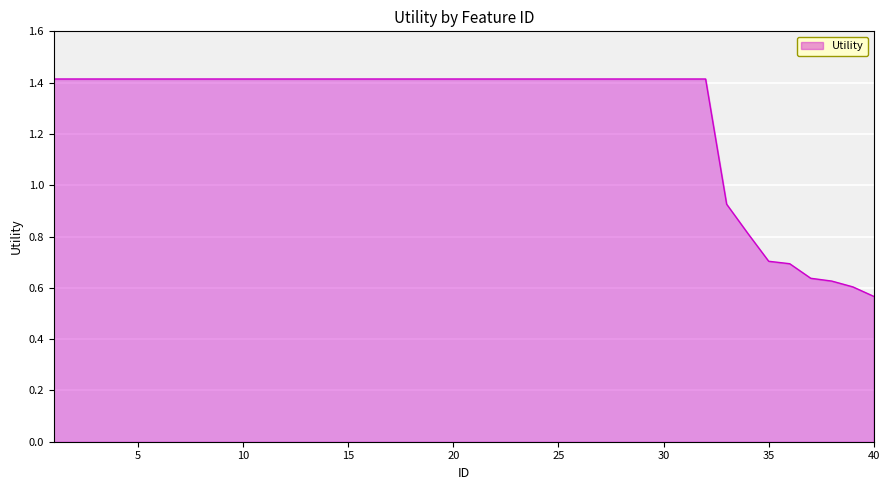

What is the greatest value displayed?

1.4